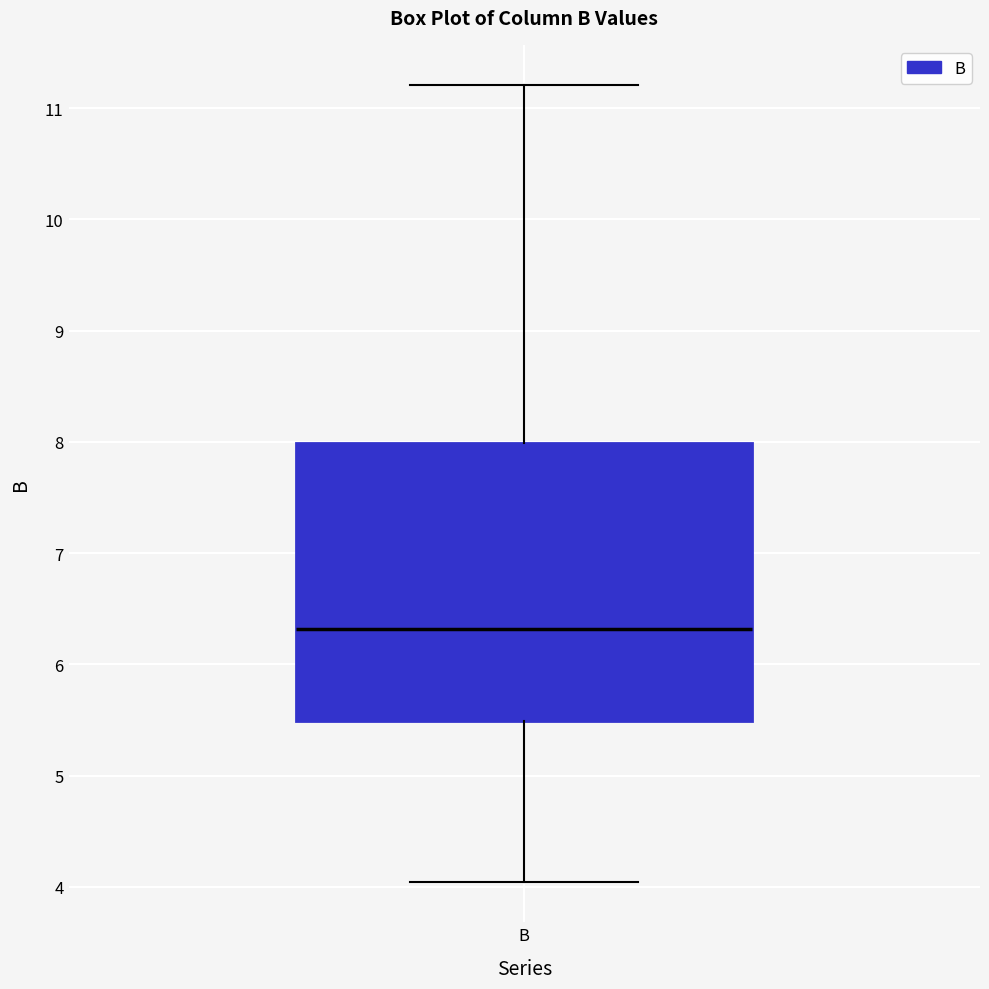

Read this box plot against the y-axis: the position of the median line, the range covered by the box, and the ends of both whiskers. The values are not printed on the chart, so give them approximately, as read against the axis.

median 6.3, box 5.5 to 8.0, whiskers 4.0 to 11.2